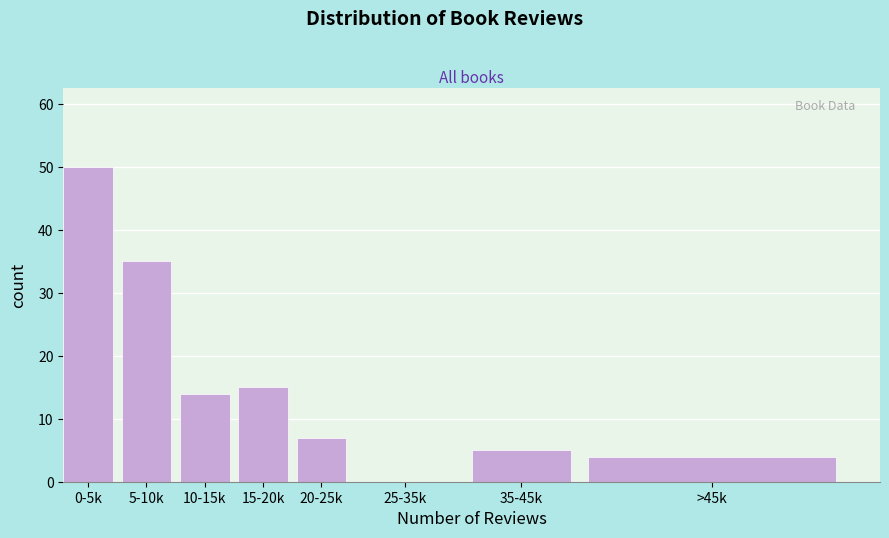

Reading right to left, extract all data points from this chart.

>45k=4	35-45k=5	25-35k=0	20-25k=7	15-20k=15	10-15k=14	5-10k=35	0-5k=50